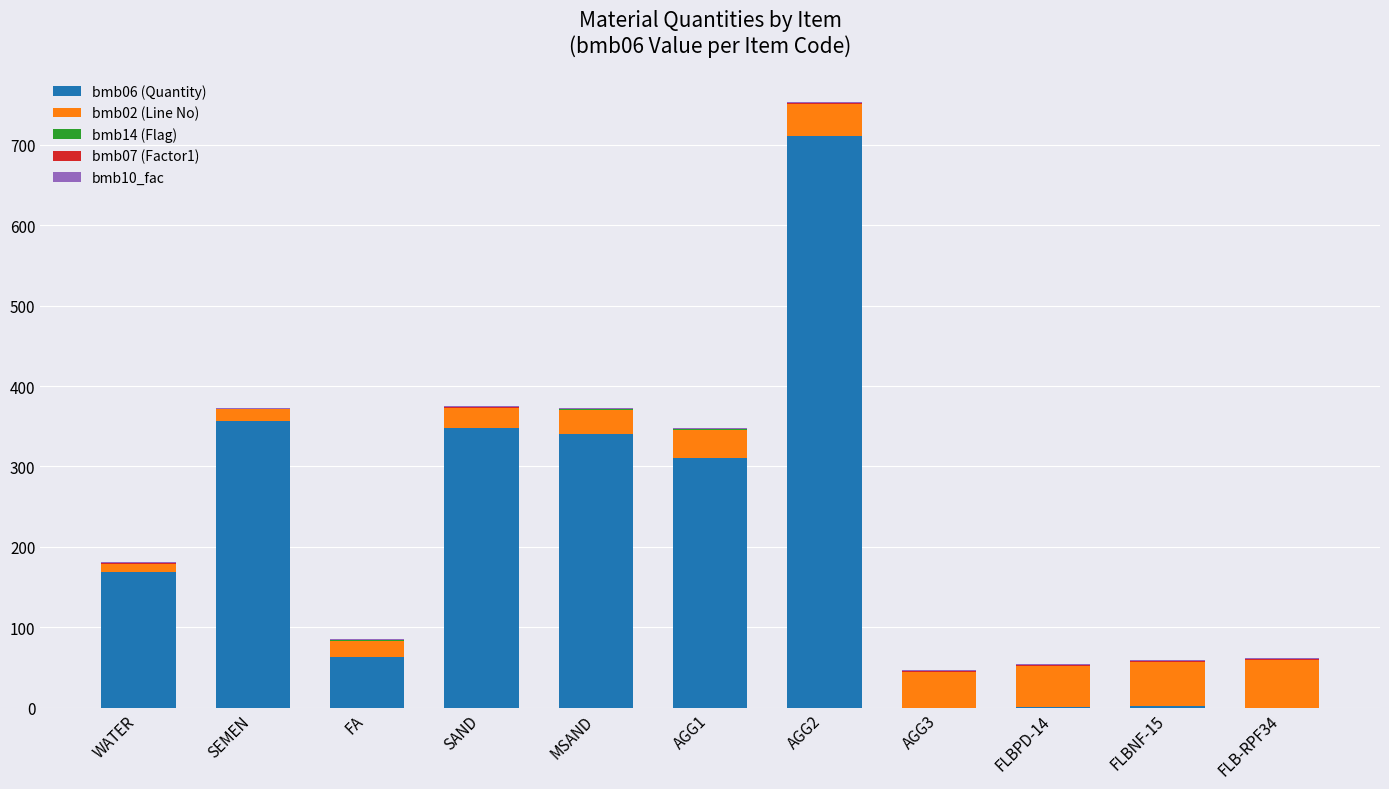

Are the bars grouped side by side (vs. stacked)?

No